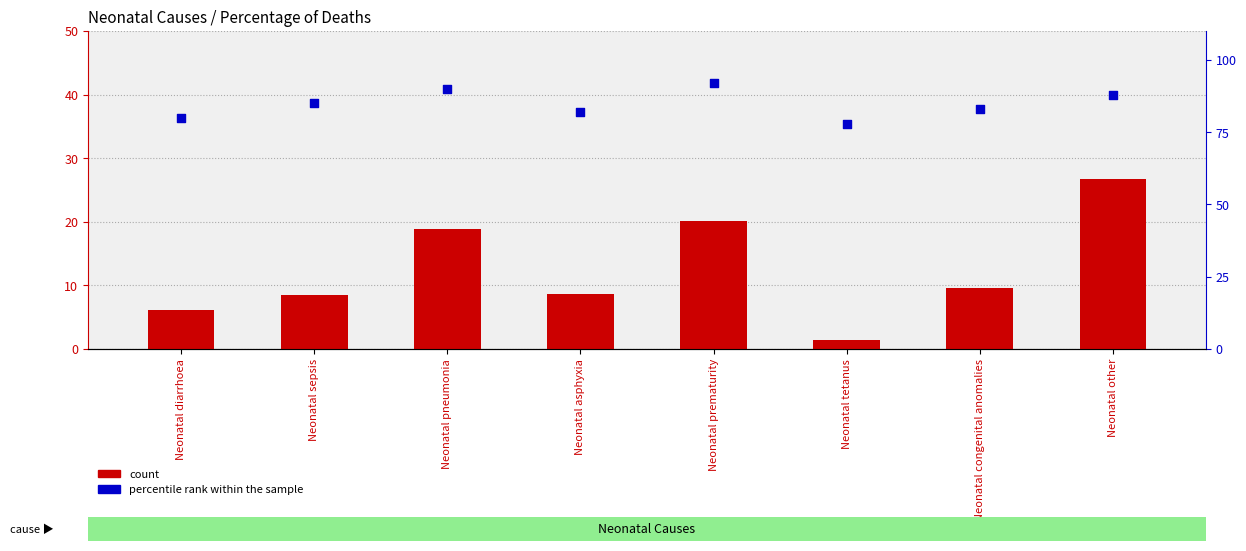

What is the total value across all series at Neonatal pneumonia?

108.8